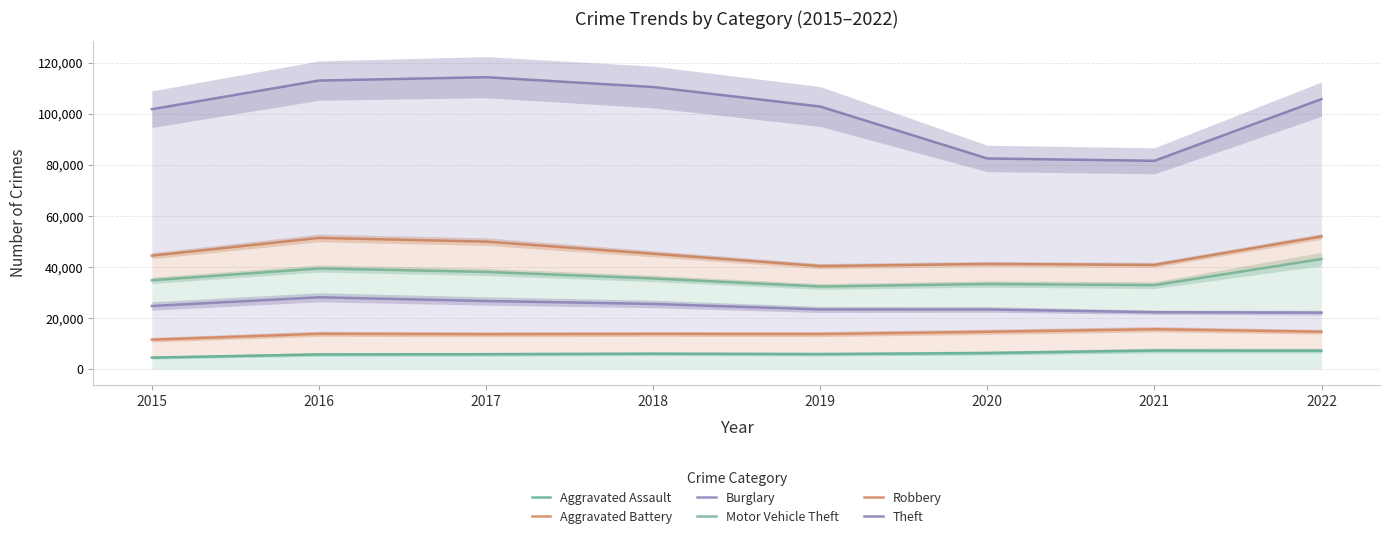

Which series has the largest total across all categories?

Theft